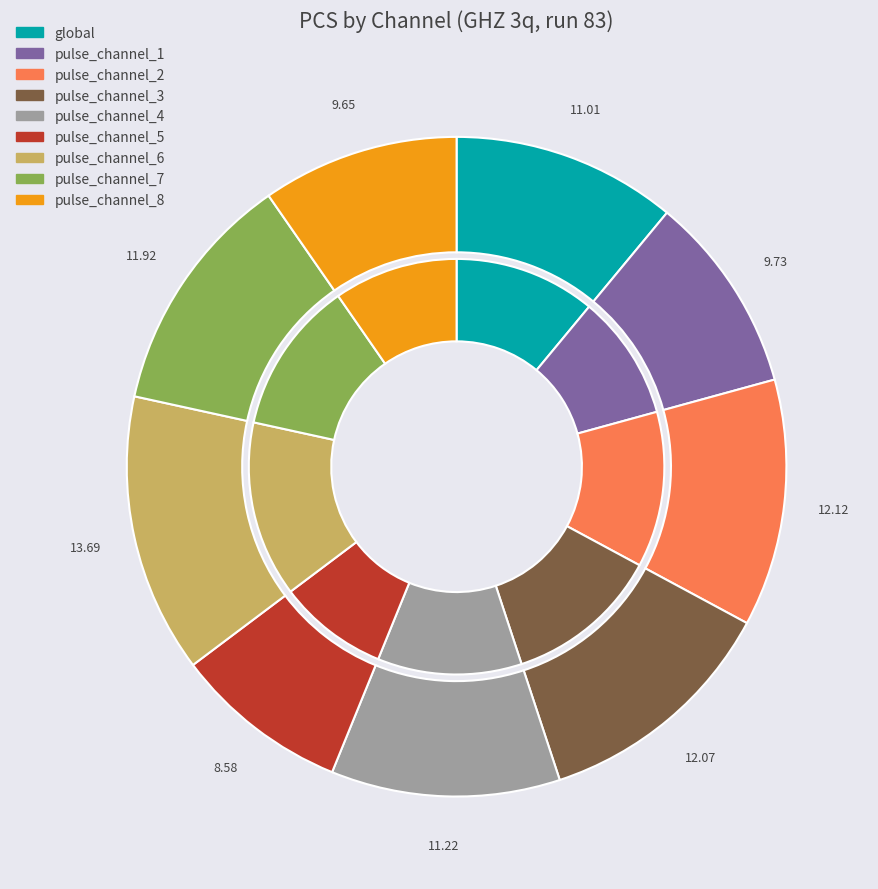

What percentage is the pulse_channel_5 slice, to the nearest percent?

9%